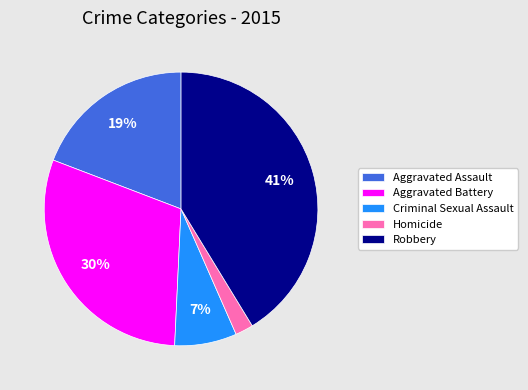

What is the largest slice in the pie chart?

Robbery